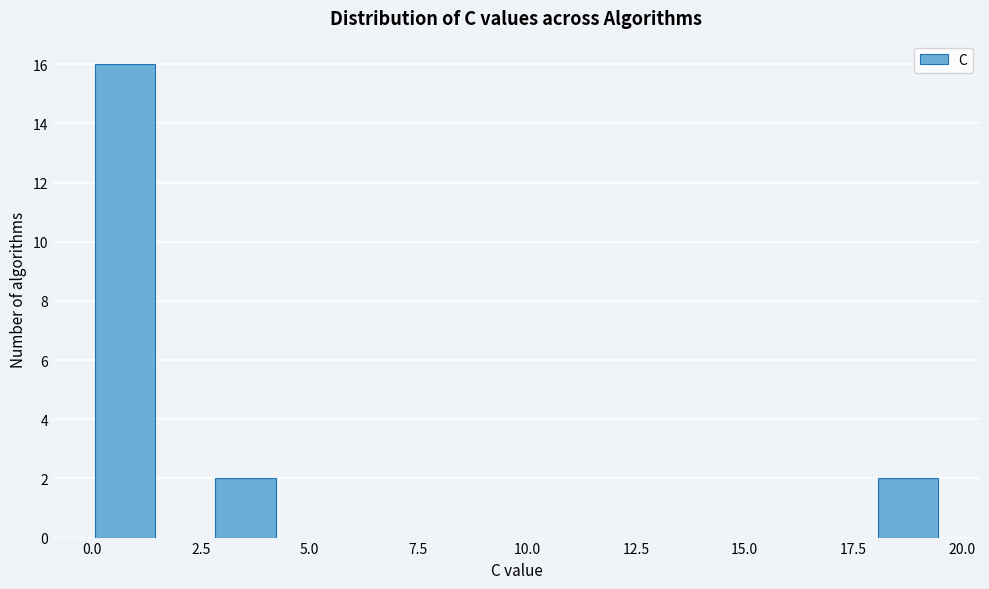

Around what value on the x-axis is the tallest bar? Give the approximate position of its centre, as read against the axis.

1.0